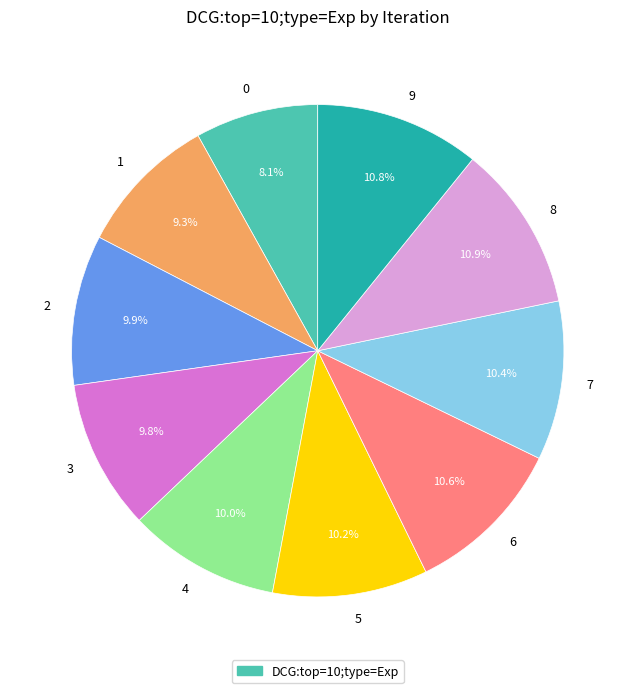

What percentage is the 7 slice, to the nearest percent?

10%